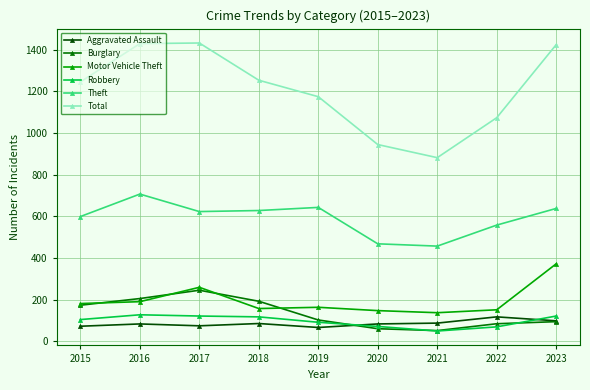

True or false: Theft and Total intersect in this chart.

False